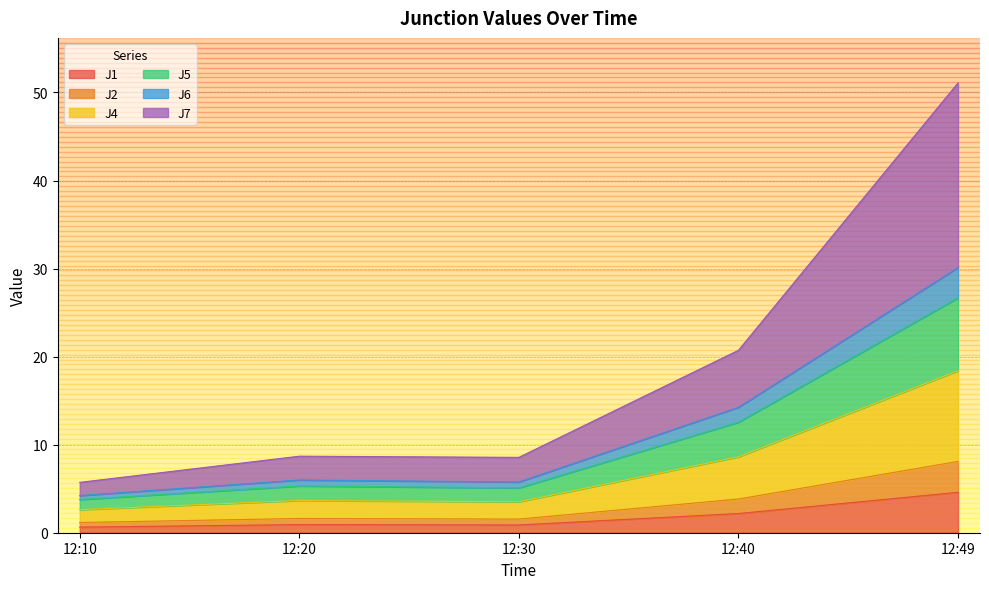

What are all the series names shown in the legend?

J1, J2, J4, J5, J6, J7